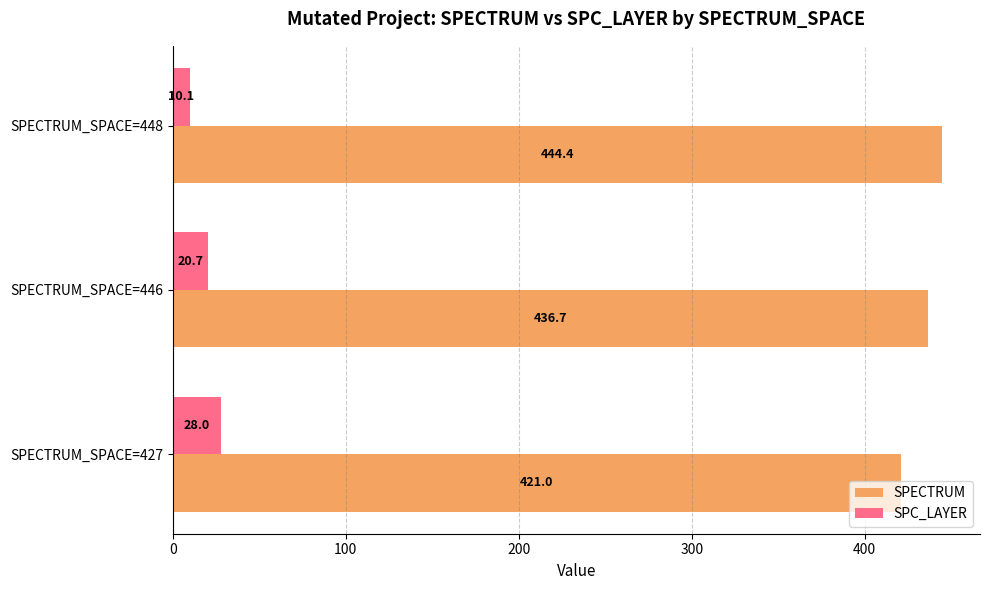

What is the average value of the SPECTRUM series?

434.0